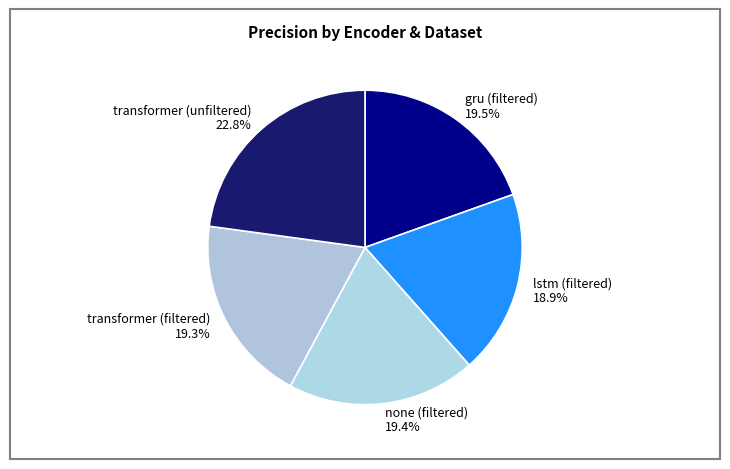

What is the ratio of the value at lstm (filtered) to the value at transformer (unfiltered)?

0.8